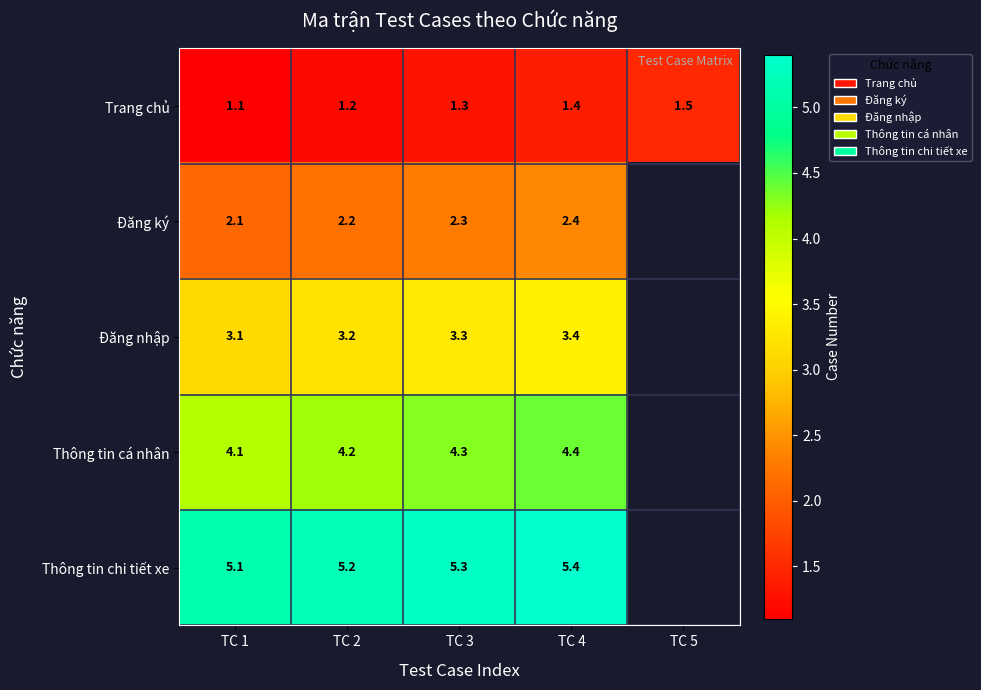

Which category has the highest value across all series?

TC 4